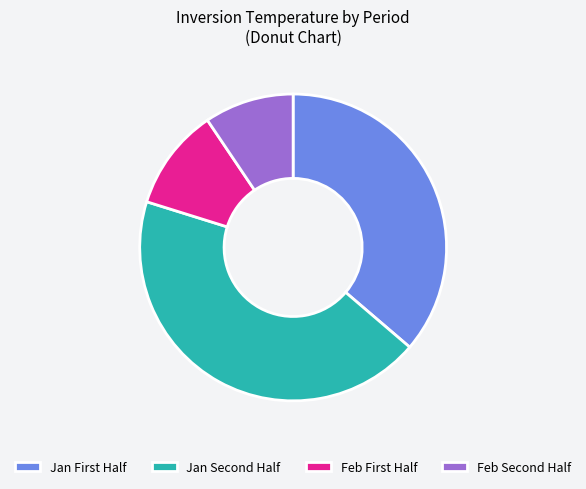

Rank the categories by value from lowest to highest.

Feb Second Half, Feb First Half, Jan First Half, Jan Second Half